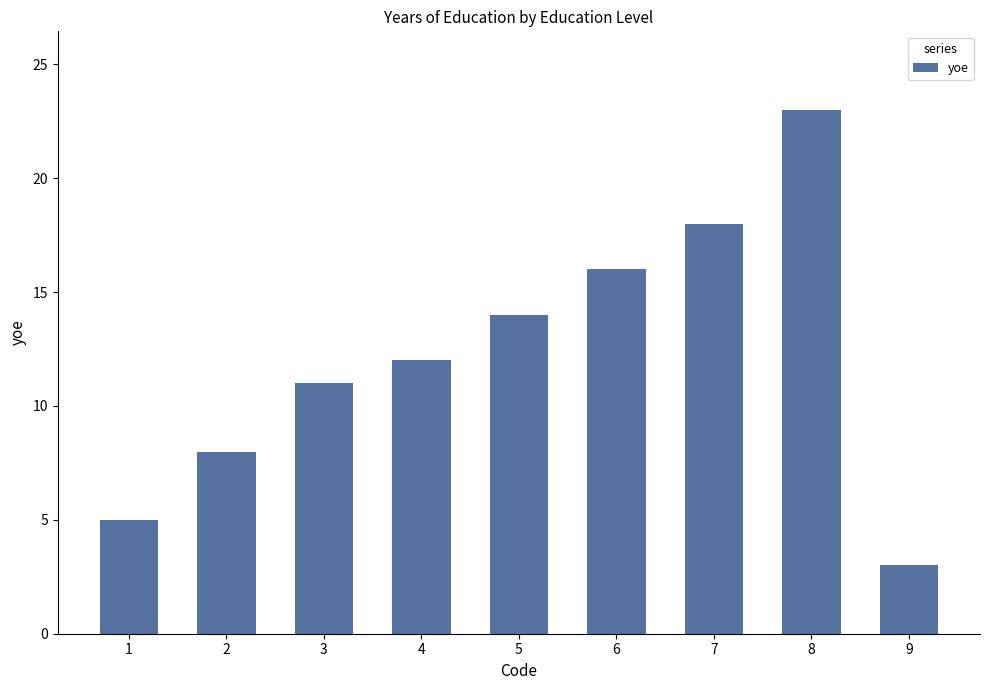

Read the value at 5, to the nearest 5.

15